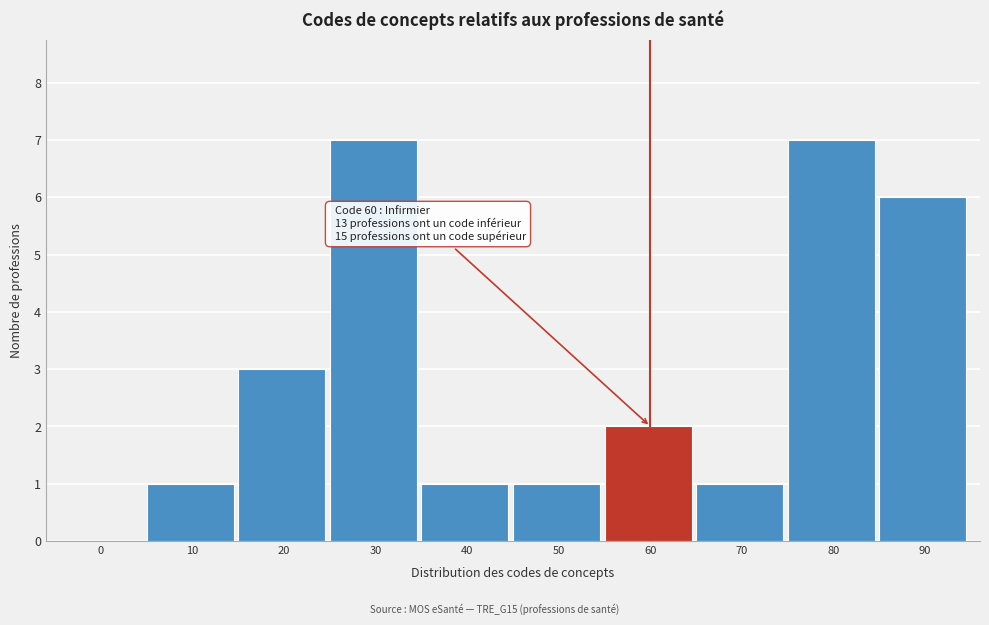

Reading right to left, transcribe all the data shown in this chart.

90=6	80=7	70=1	60=2	50=1	40=1	30=7	20=3	10=1	0=0